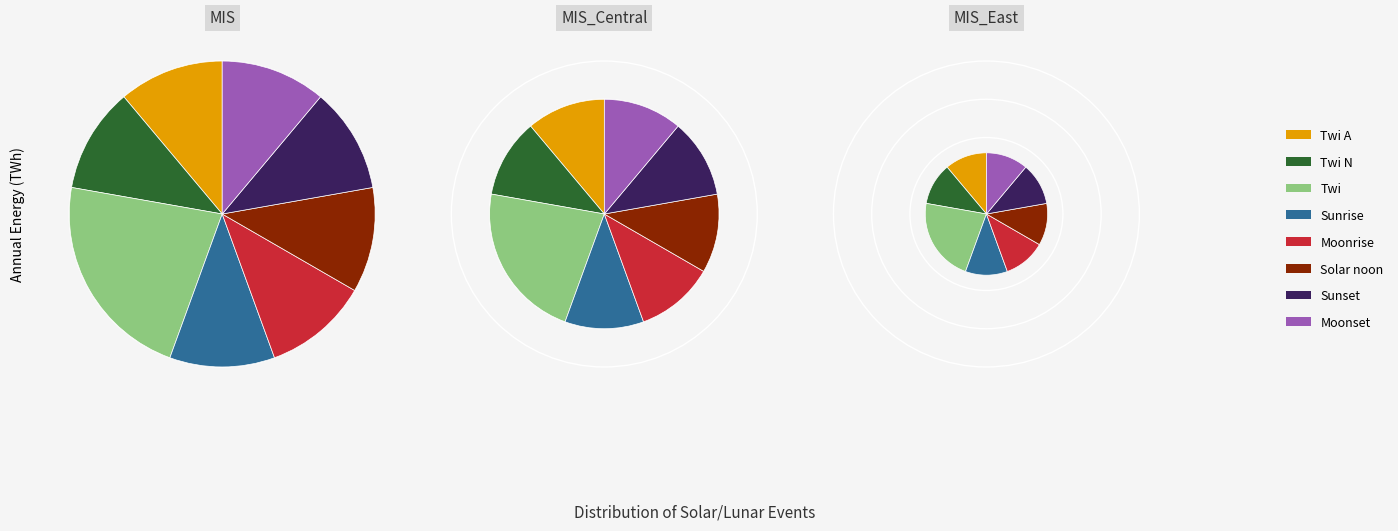

What is the smallest slice in the pie chart?

Twi A